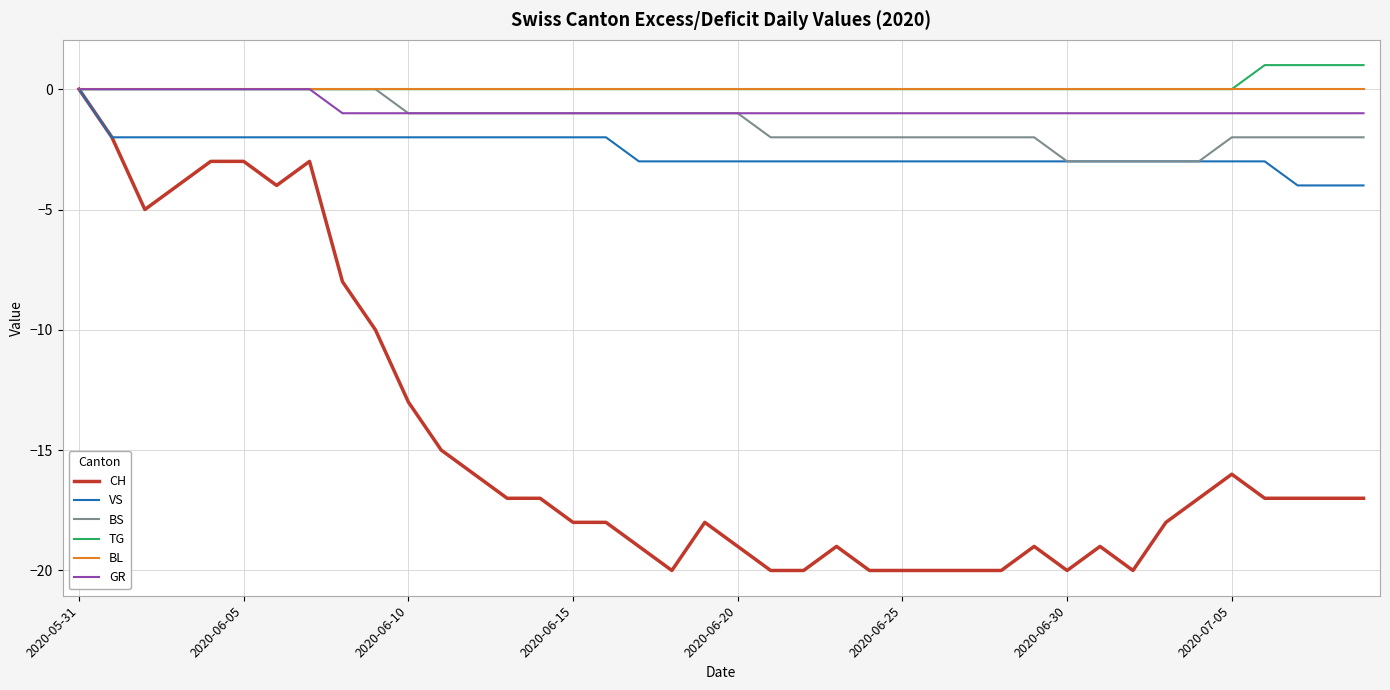

What is the sum of all TG values?

4